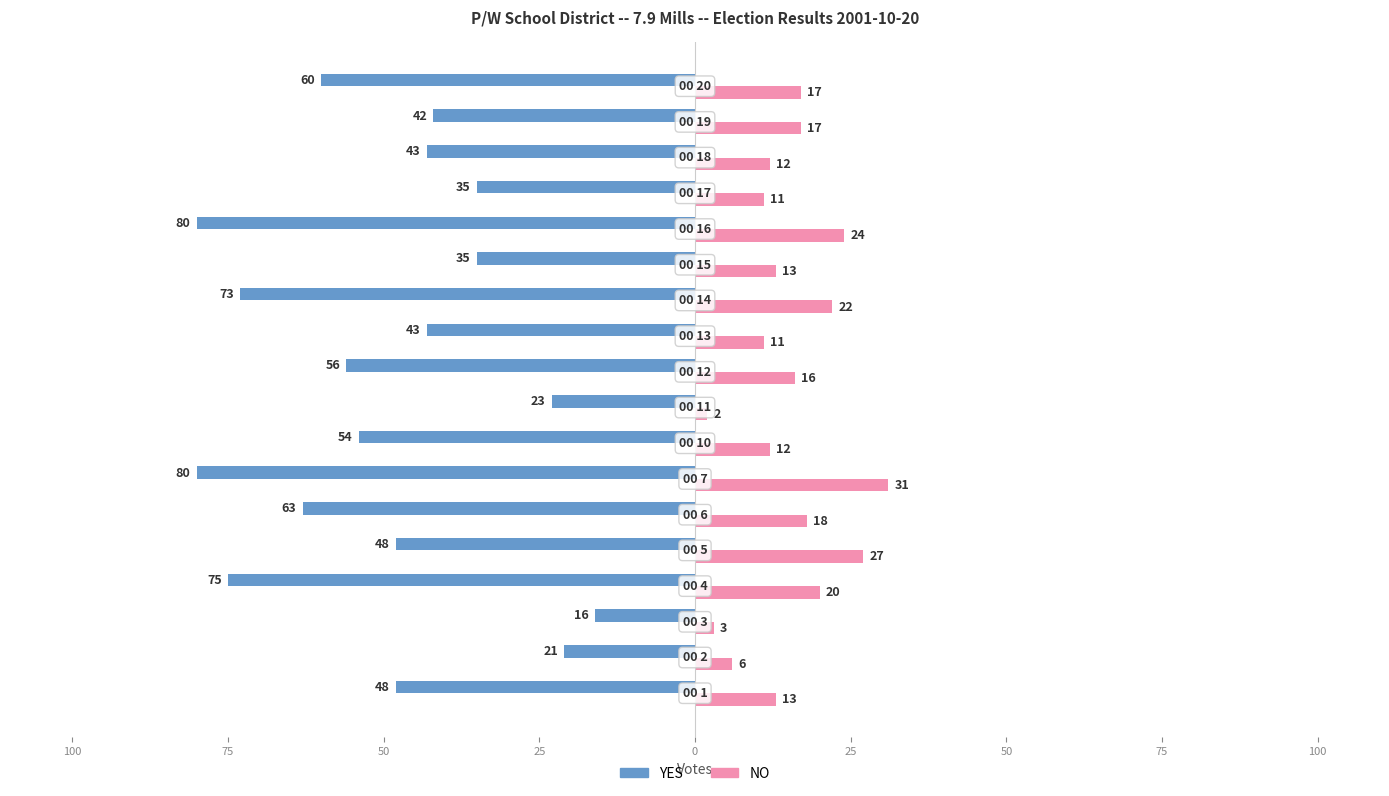

What are all the series names shown in the legend?

YES, NO